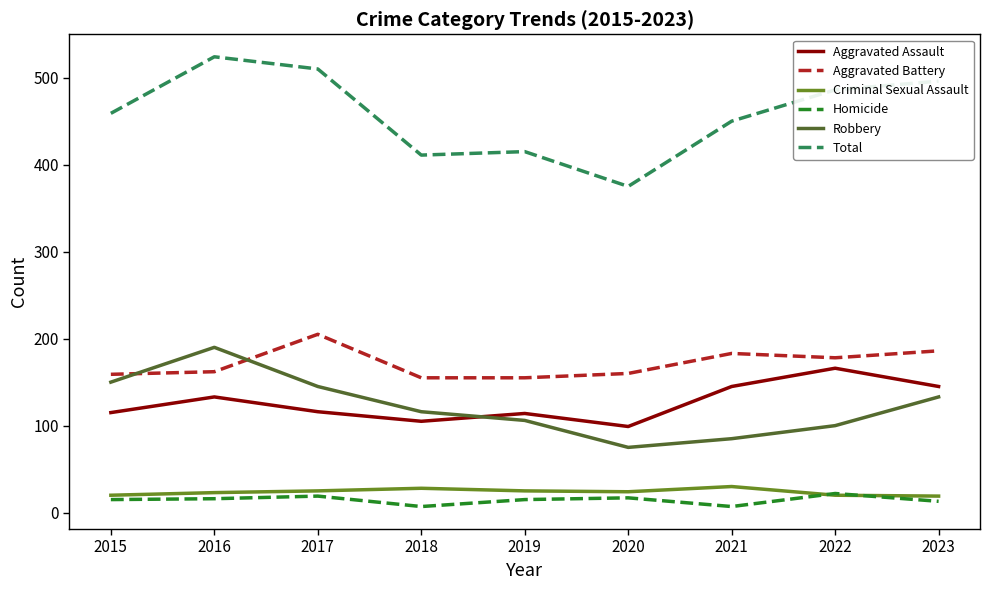

True or false: Aggravated Assault and Total intersect in this chart.

False